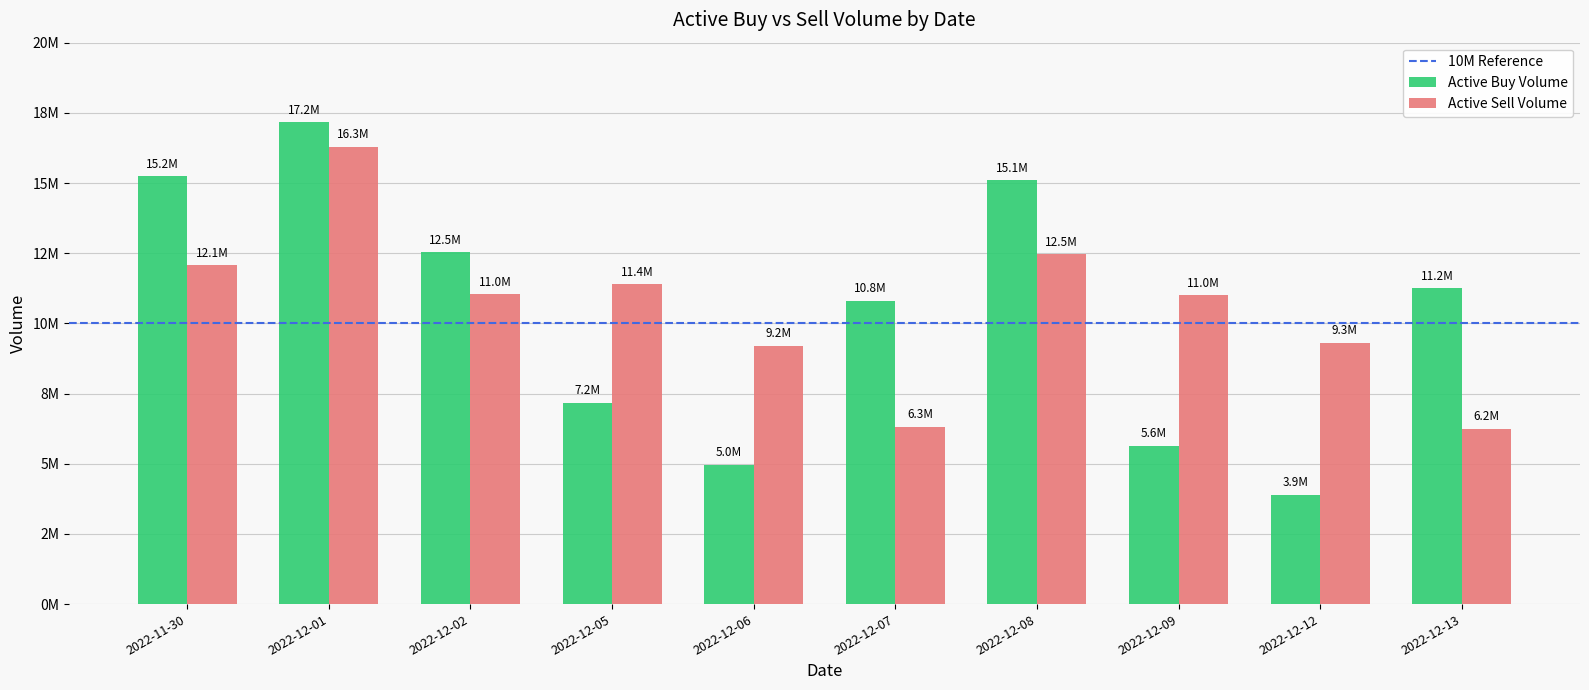

Are the bars grouped side by side (vs. stacked)?

Yes